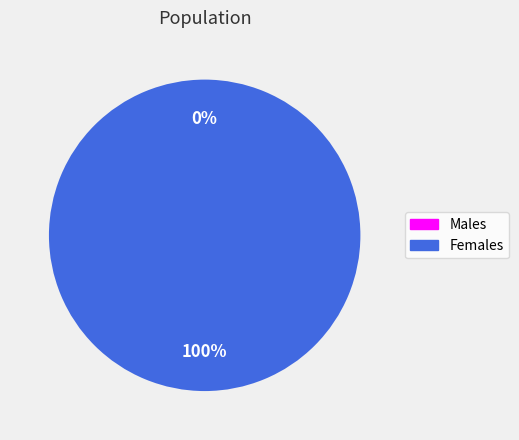

Is there a majority slice in this chart?

Yes